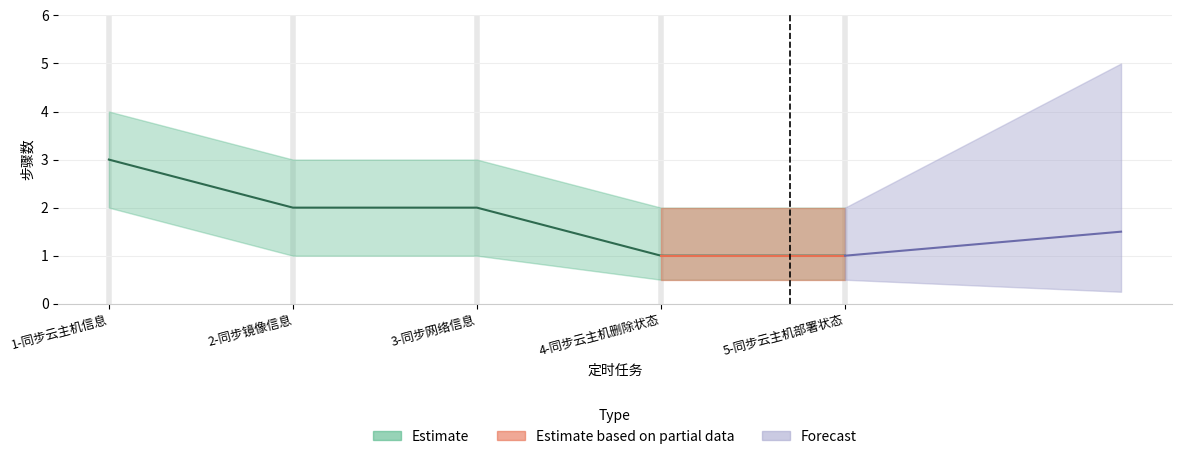

At 5-同步云主机部署状态, list the series in order from smallest to largest.

步骤数_lower, 步骤数, 步骤数_upper